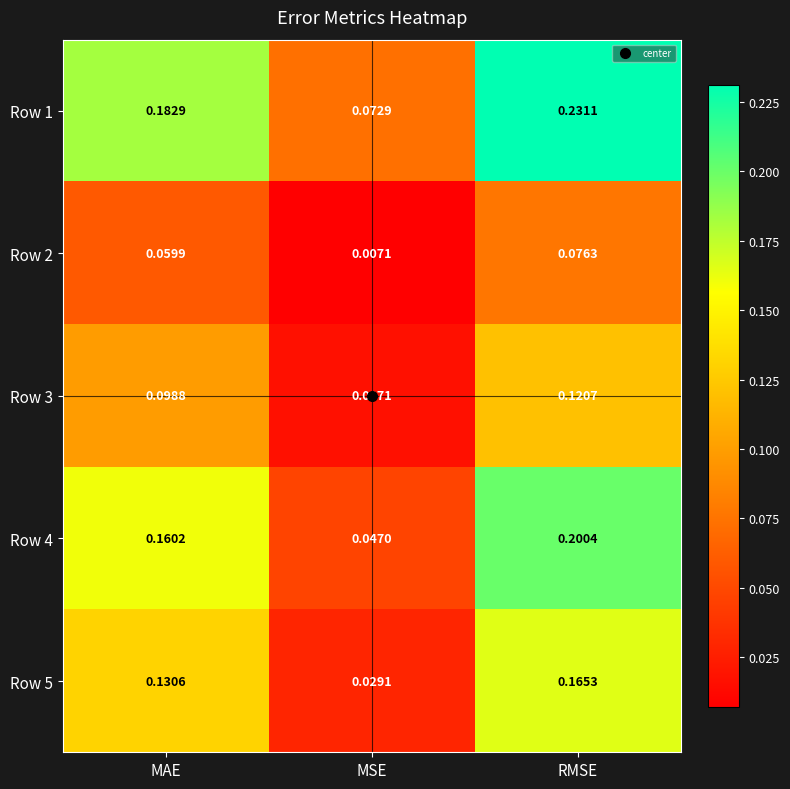

Rank the series by their maximum value, from highest to lowest.

Row 1, Row 4, Row 5, Row 3, Row 2